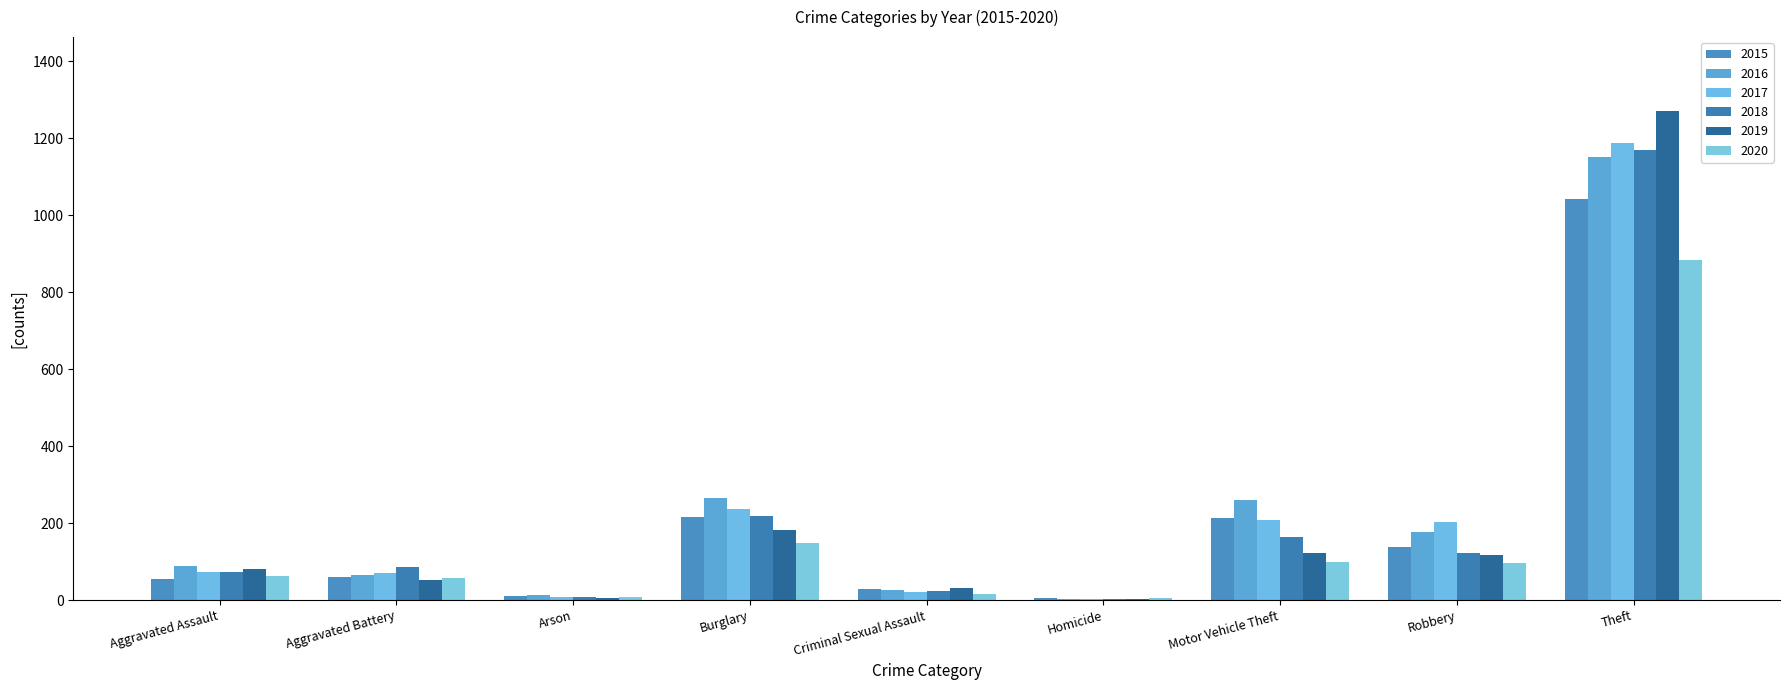

What is the label of the 6th bar from the right?

Burglary